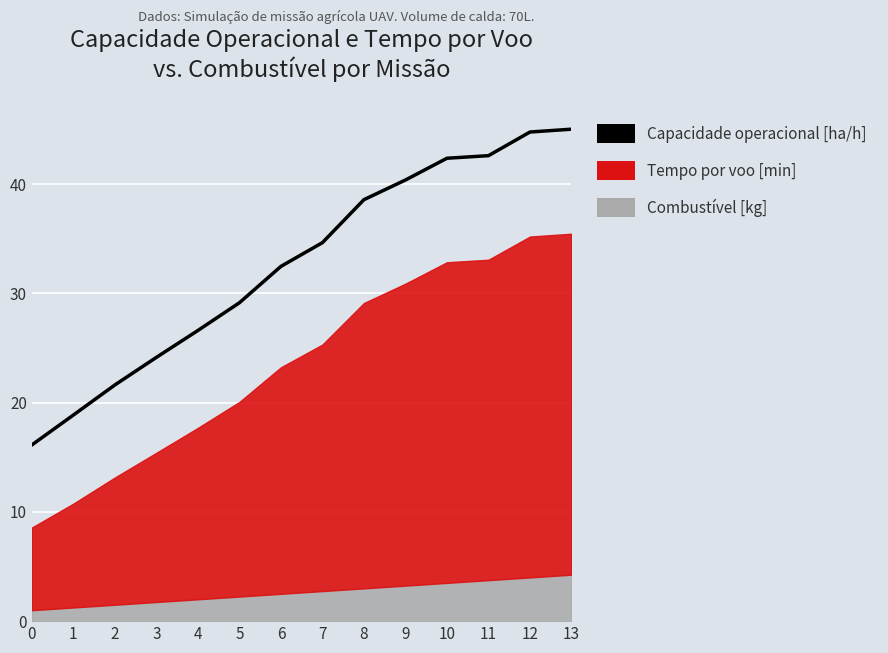

What is the greatest value displayed?

45.0